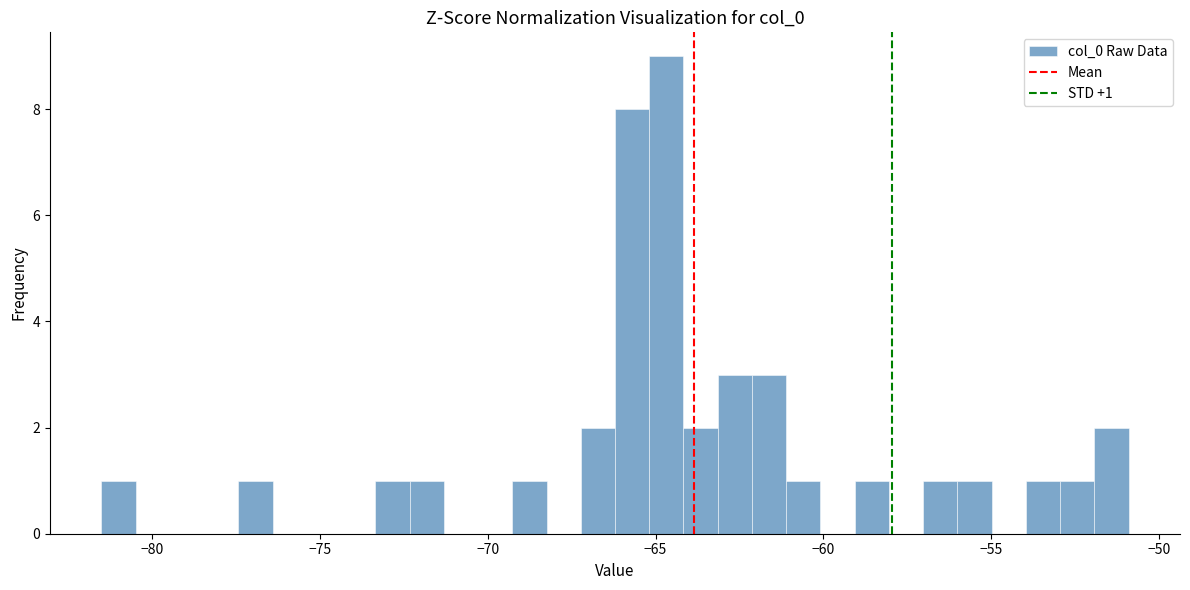

Read against the x-axis, roughly where is the centre of the tallest bar?

-64.5